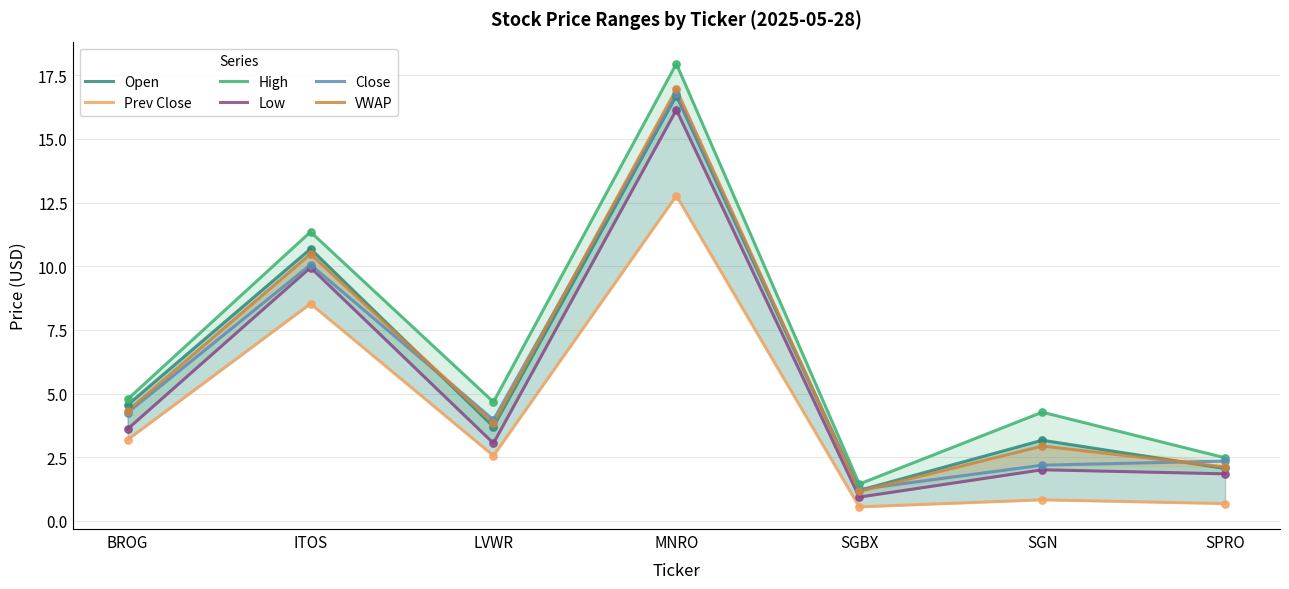

At how many categories does at least one series exceed 1?

7